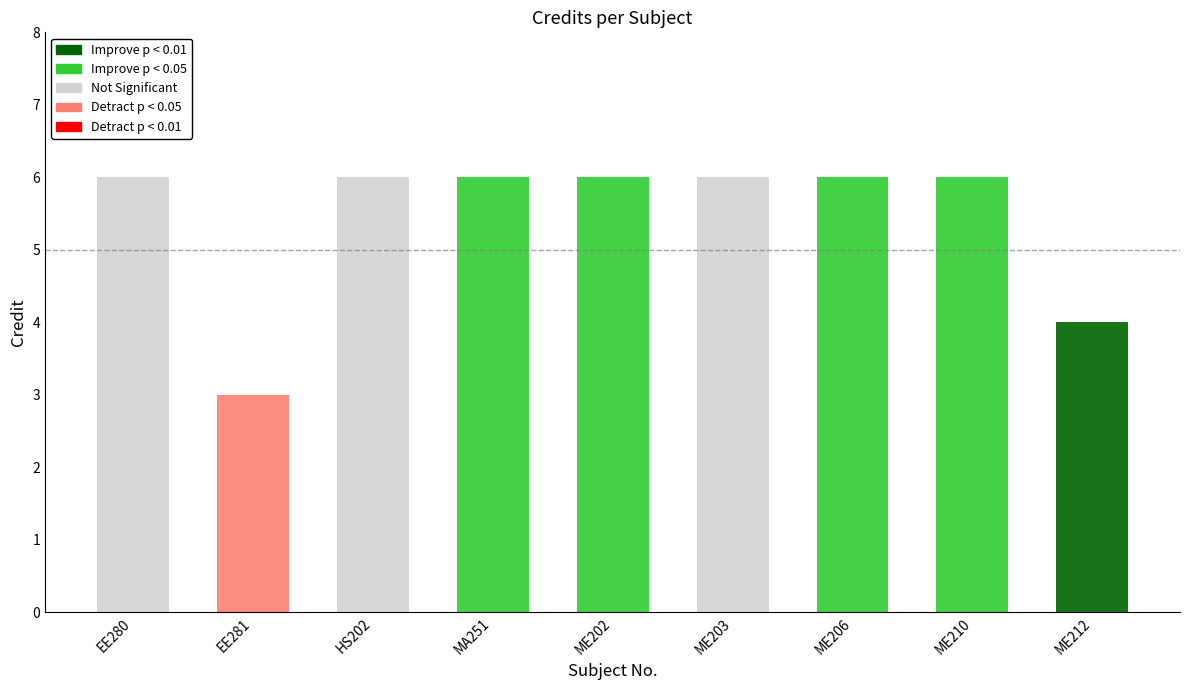

Between HS202 and MA251, which is larger?

HS202